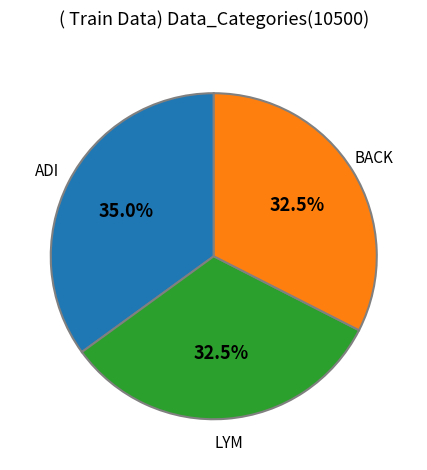

Does any single category account for the majority?

No